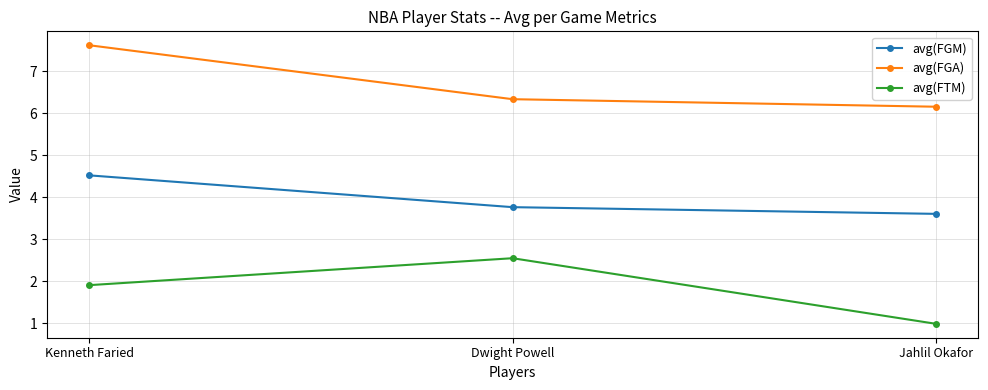

What position from the left is Kenneth Faried?

1